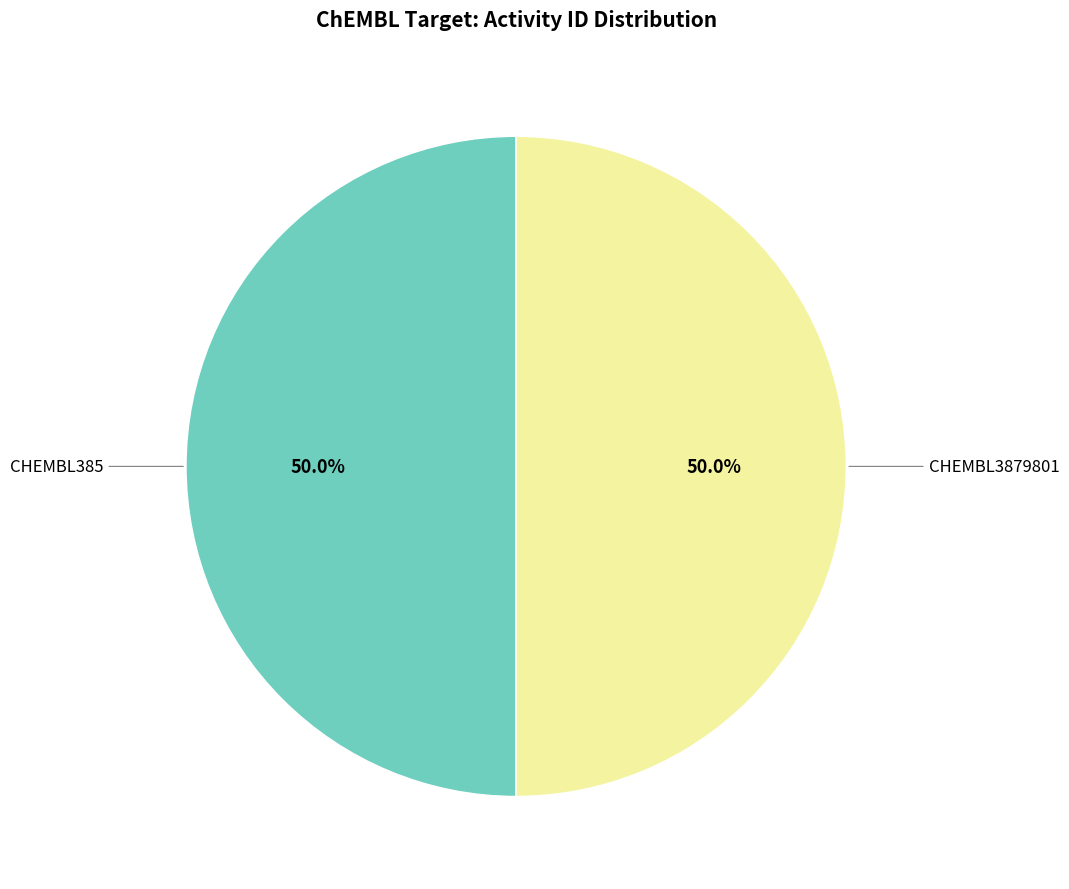

Is it true that CHEMBL3879801 is 50% of the pie?

True